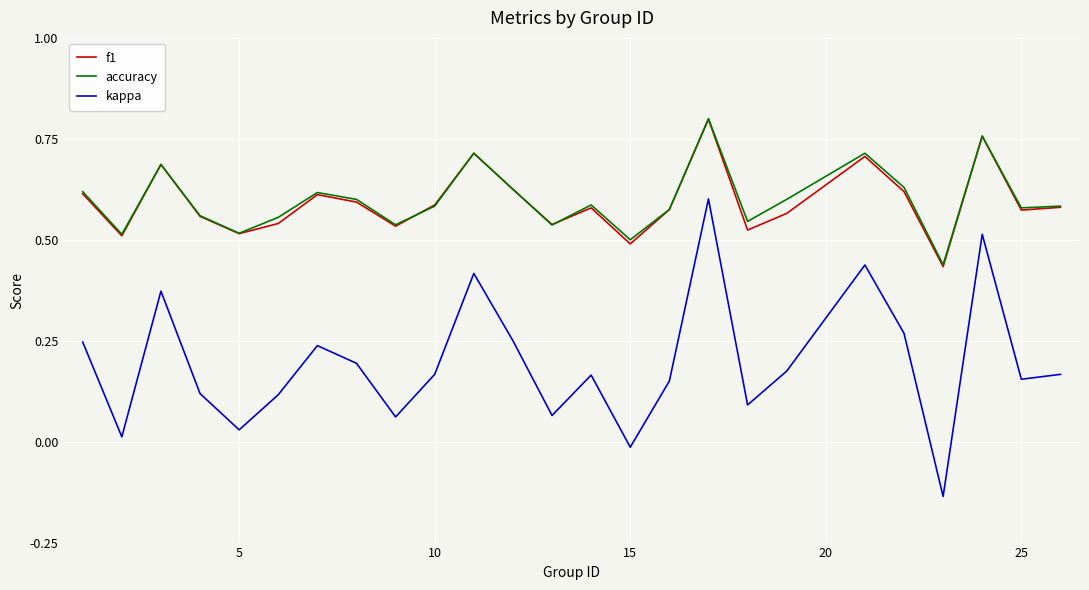

True or false: kappa and f1 cross at least once.

False